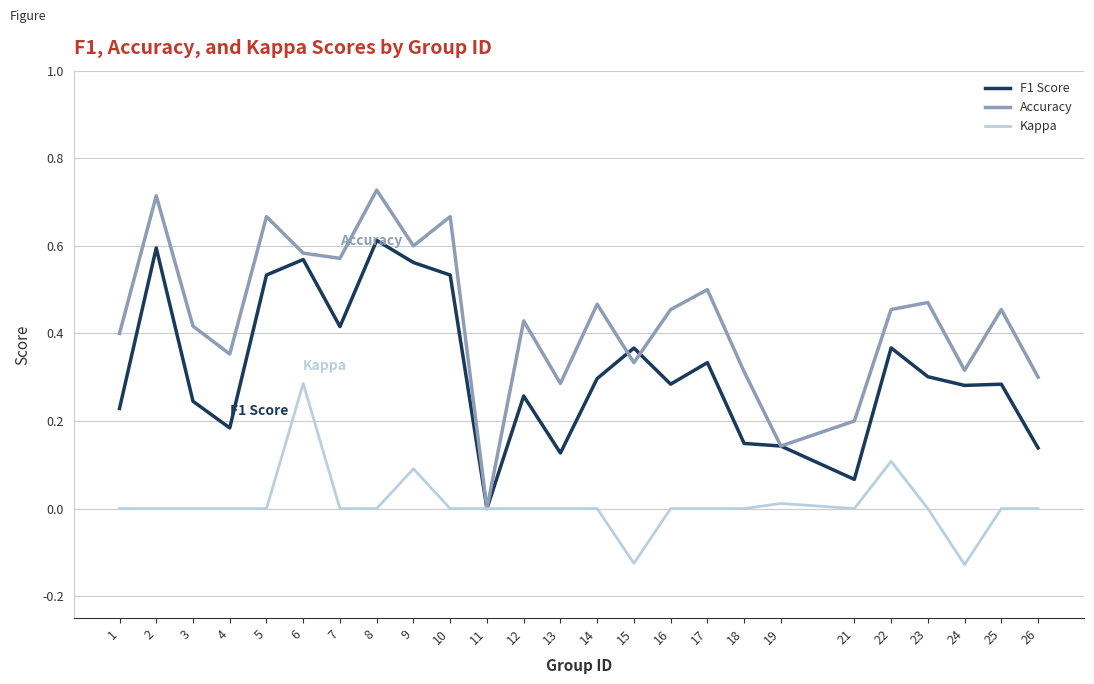

Which series has the largest range (max minus min)?

Accuracy